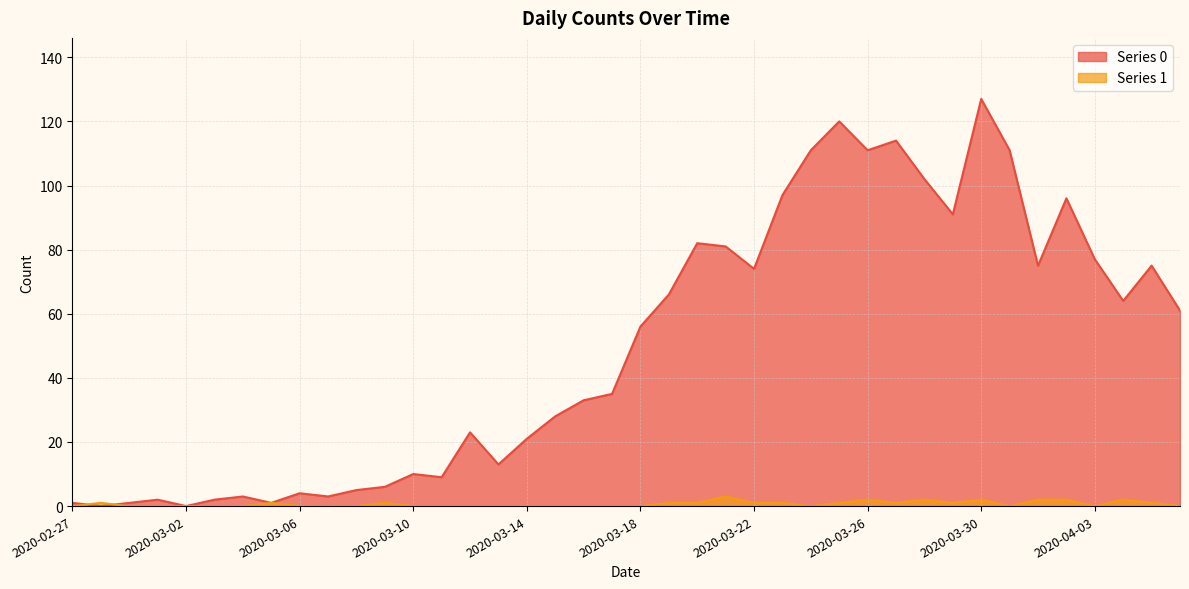

In Series 0, how many points are lower than both neighbors (excluding endpoints)?

11